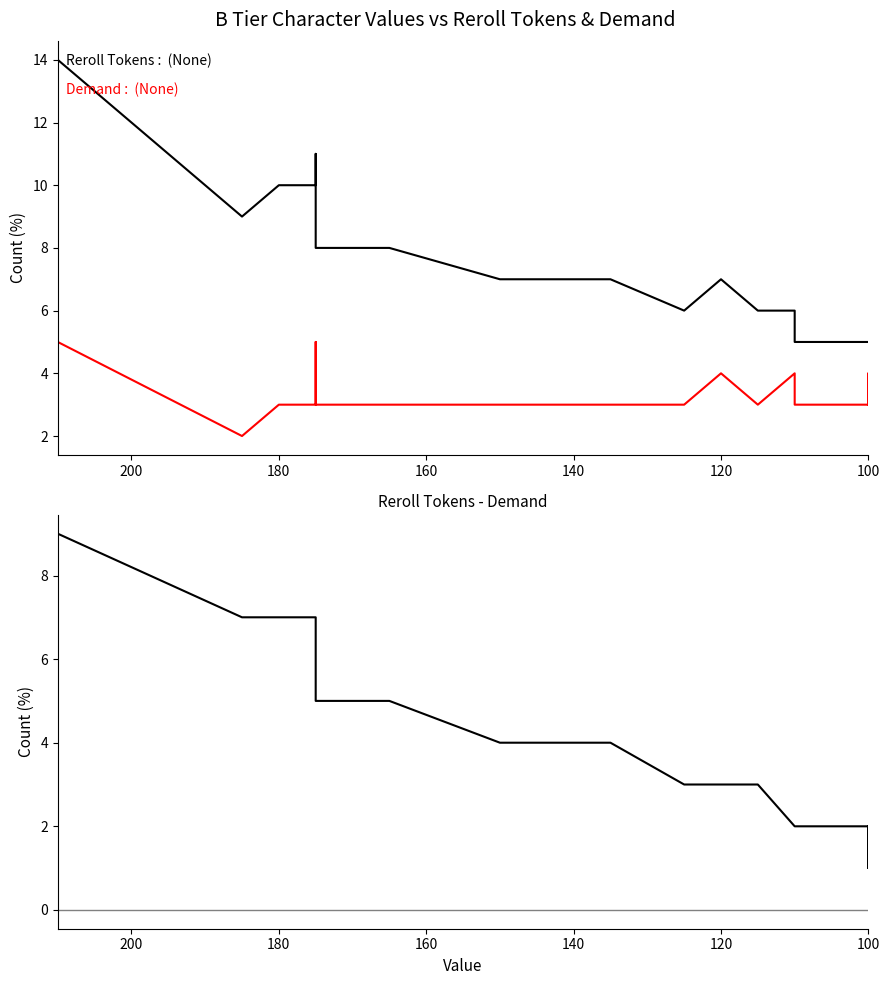

Is the value of Reroll Tokens at 17 greater than the value of Demand at 9?

Yes